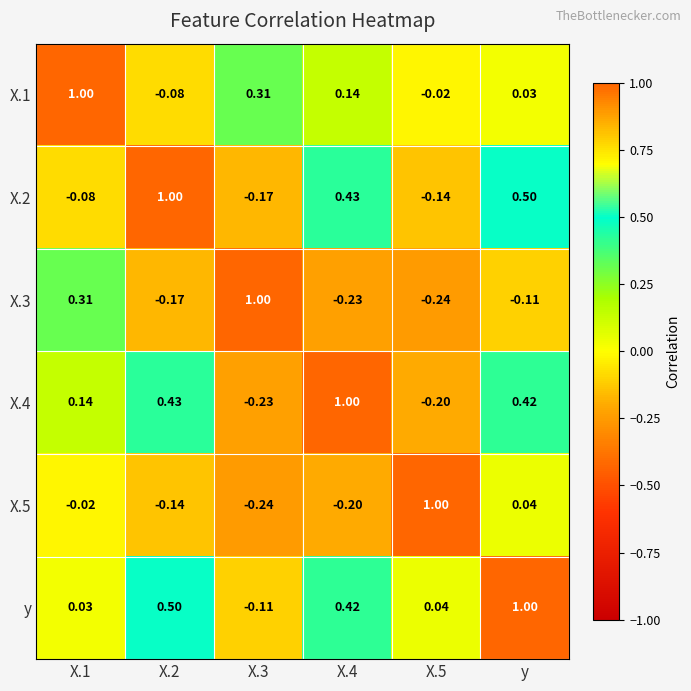

At which label is X.3 closest to 0?

y